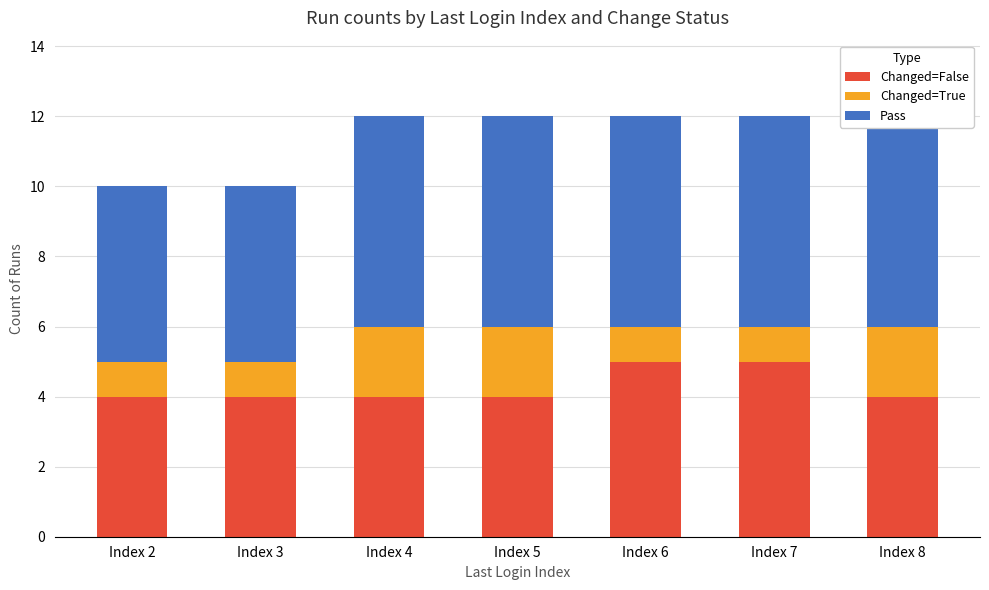

What is the difference between the maximum and minimum values in the Pass series?

1